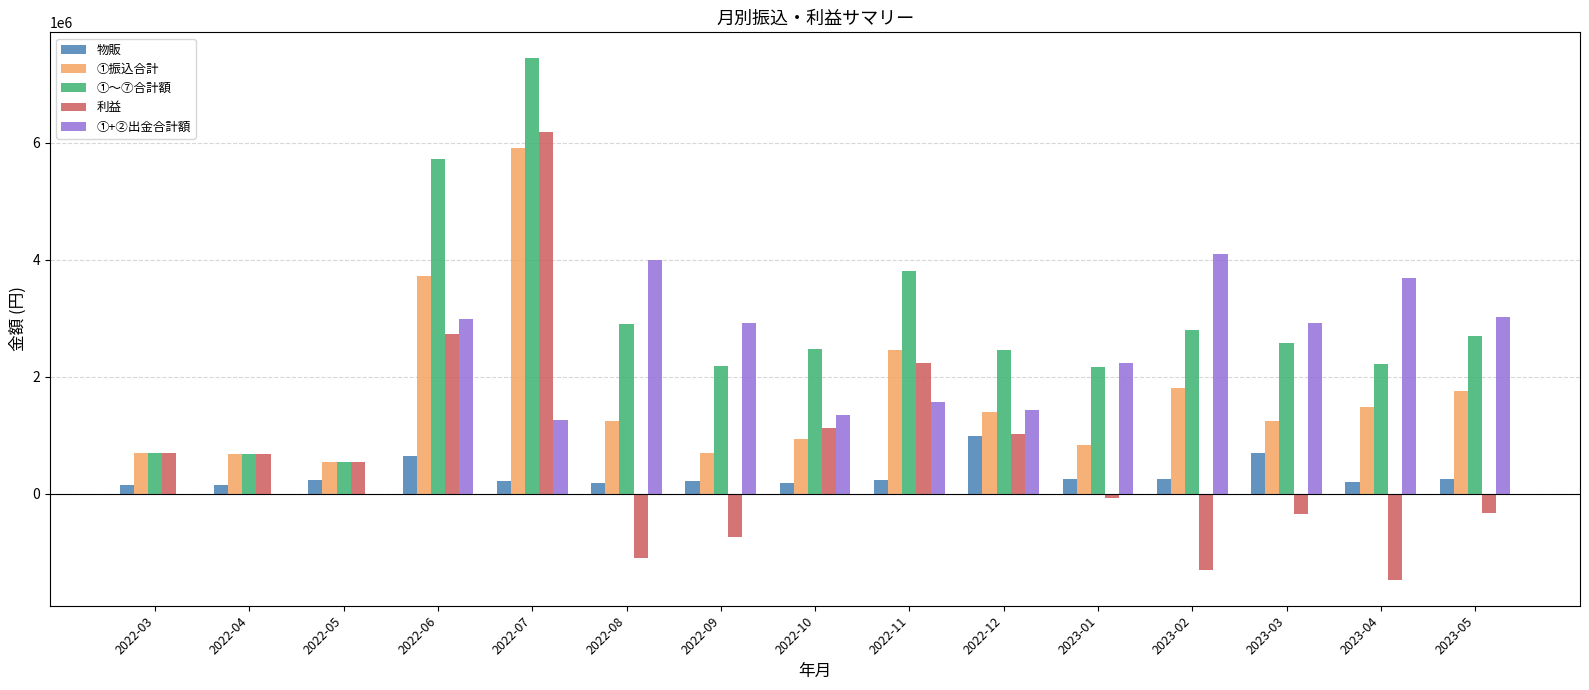

Which series has the largest range (max minus min)?

利益